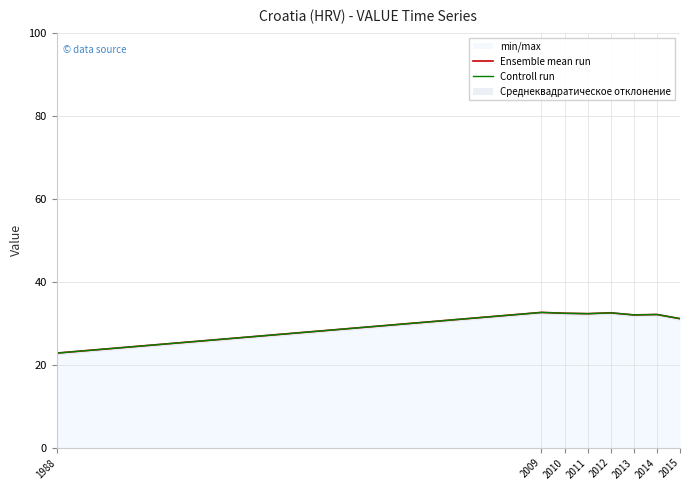

True or false: Ensemble mean run and Controll run cross at least once.

False